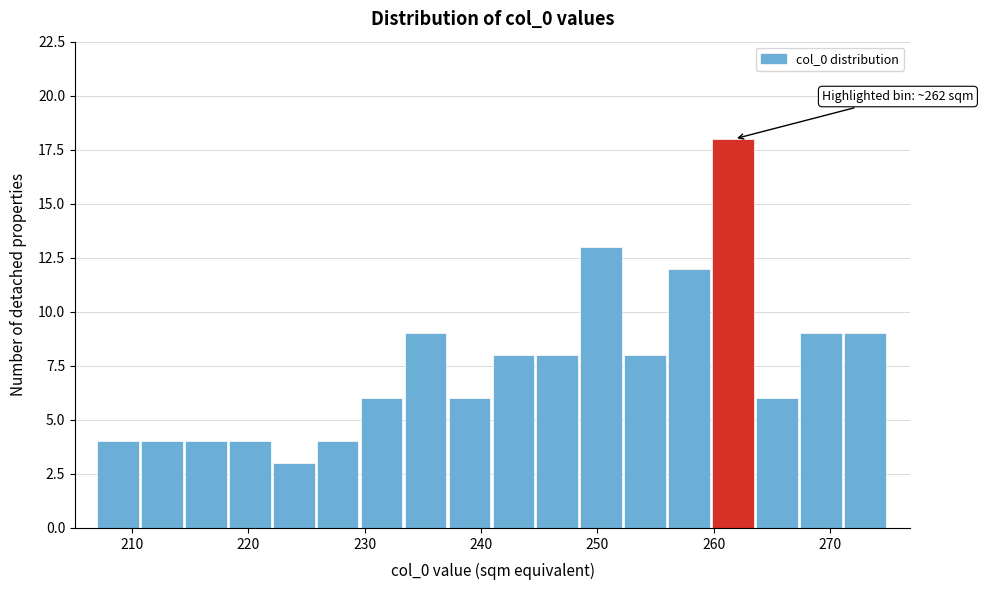

Read against the x-axis, roughly where is the centre of the tallest bar?

262